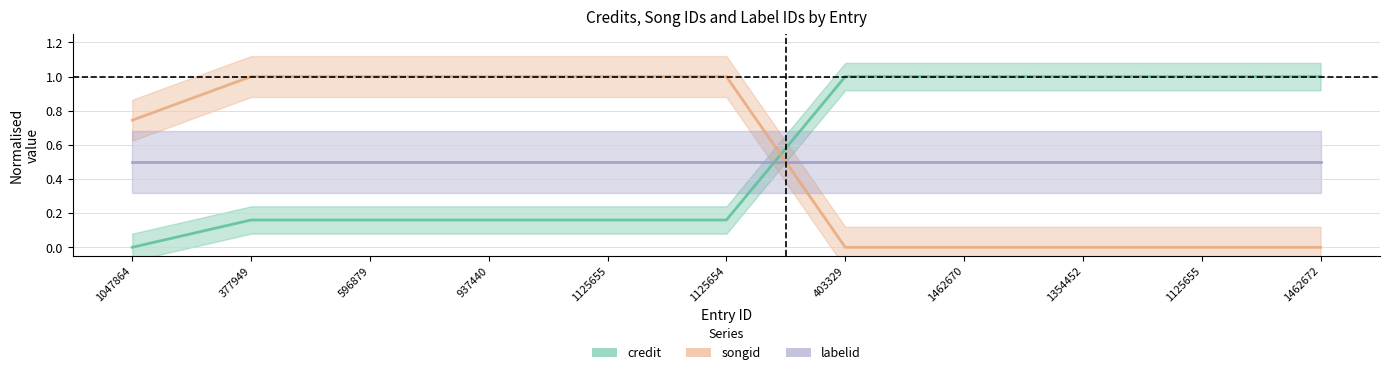

What are all the series names shown in the legend?

credit, songid, labelid